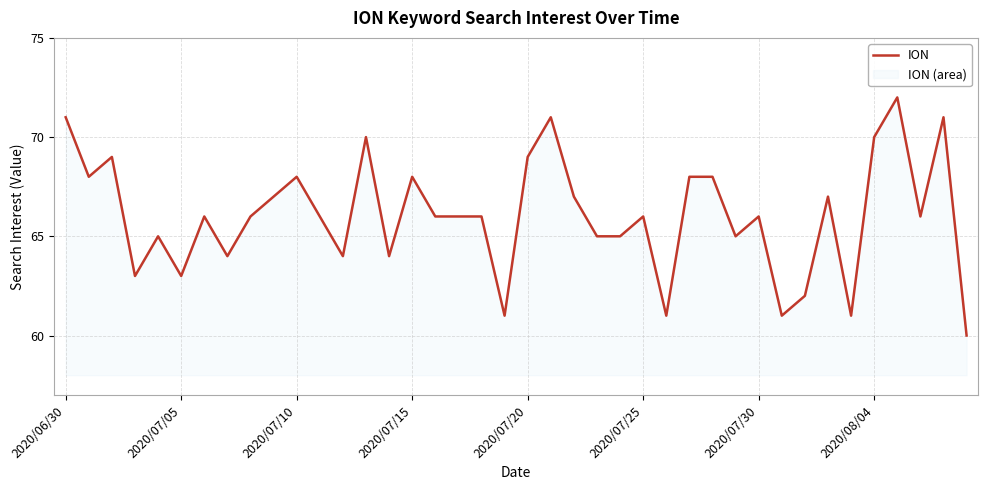

What is the greatest value displayed?

72